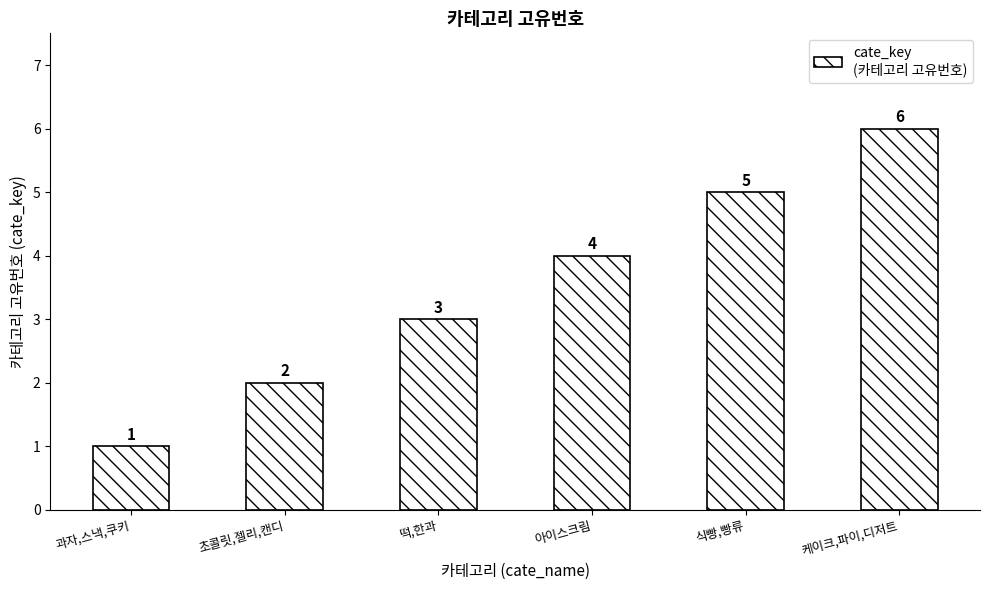

Reading right to left, extract all data points from this chart.

6	5	4	3	2	1